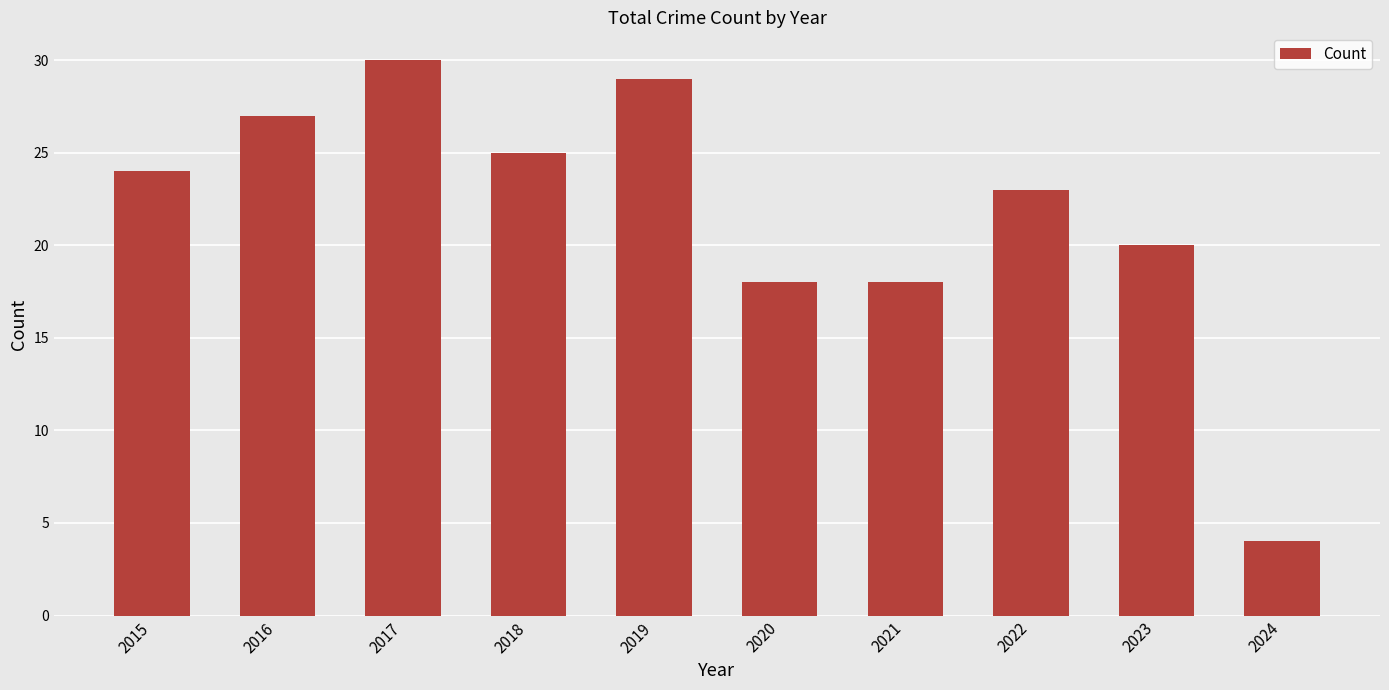

Read the value at 2018, to the nearest 5.

25